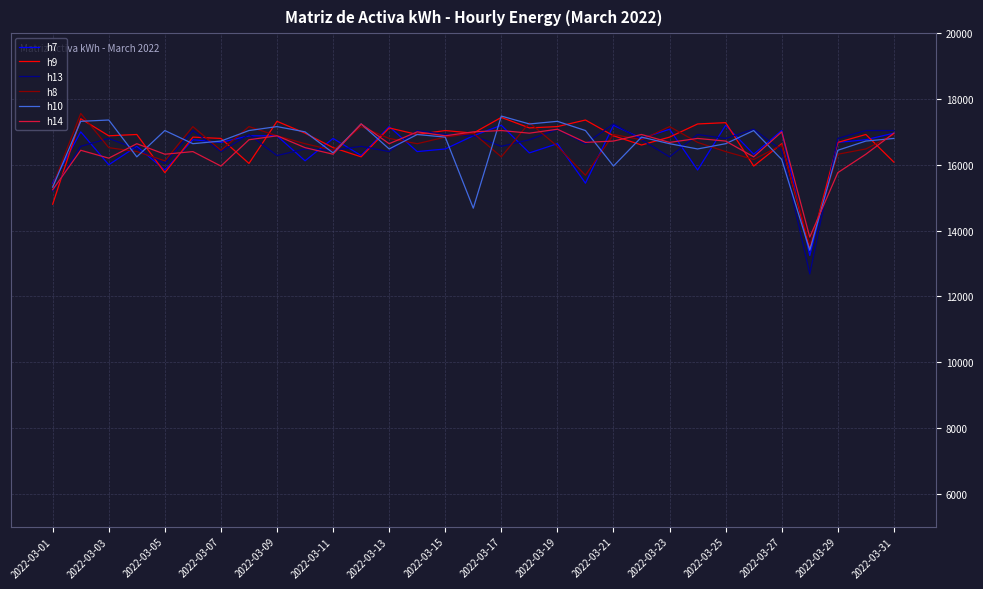

Which series has the widest spread of values?

h13